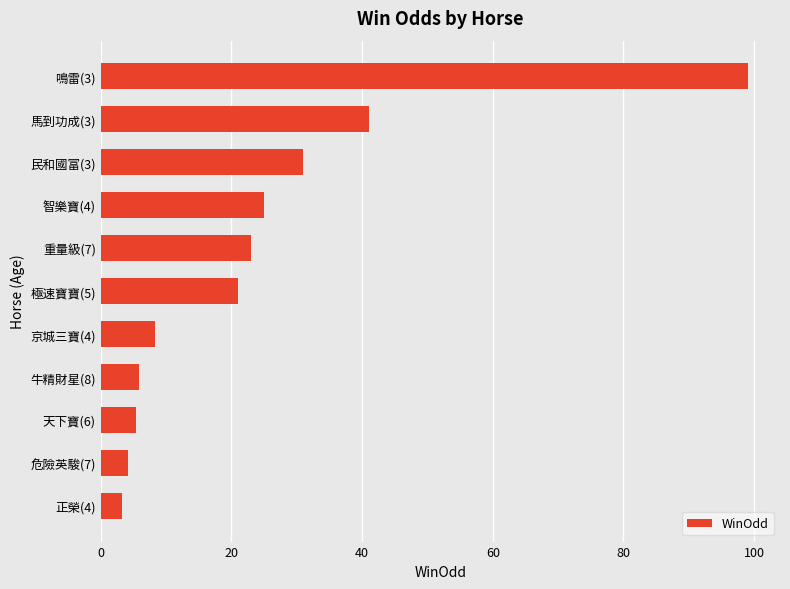

What is the average value?

24.3